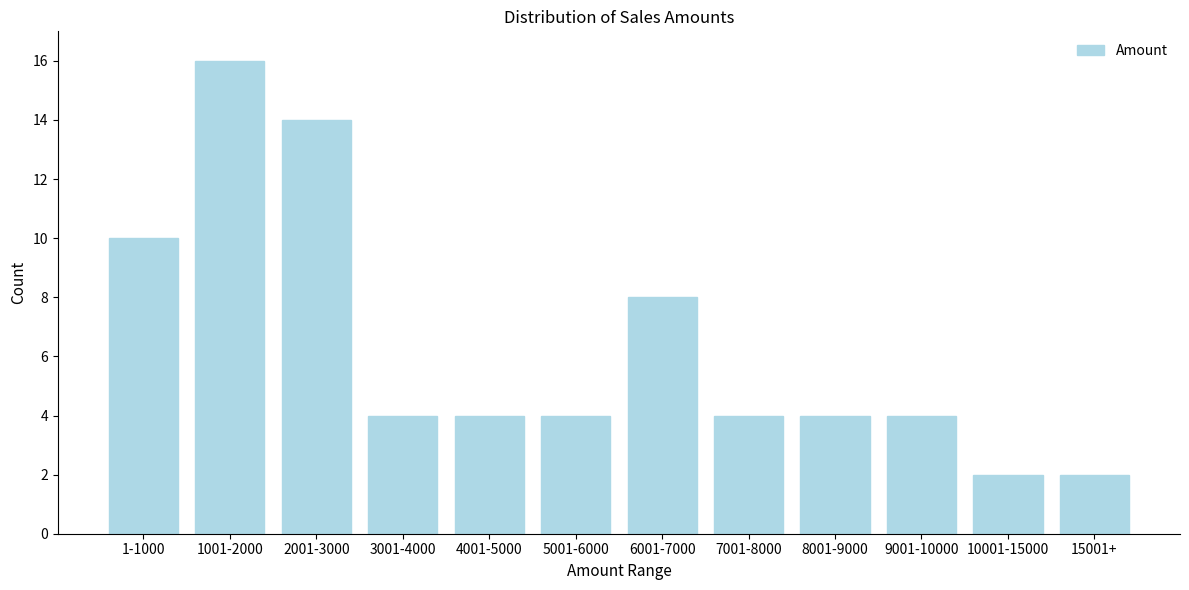

Reading left to right, list all the values displayed in this chart.

1-1000=10	1001-2000=16	2001-3000=14	3001-4000=4	4001-5000=4	5001-6000=4	6001-7000=8	7001-8000=4	8001-9000=4	9001-10000=4	10001-15000=2	15001+=2